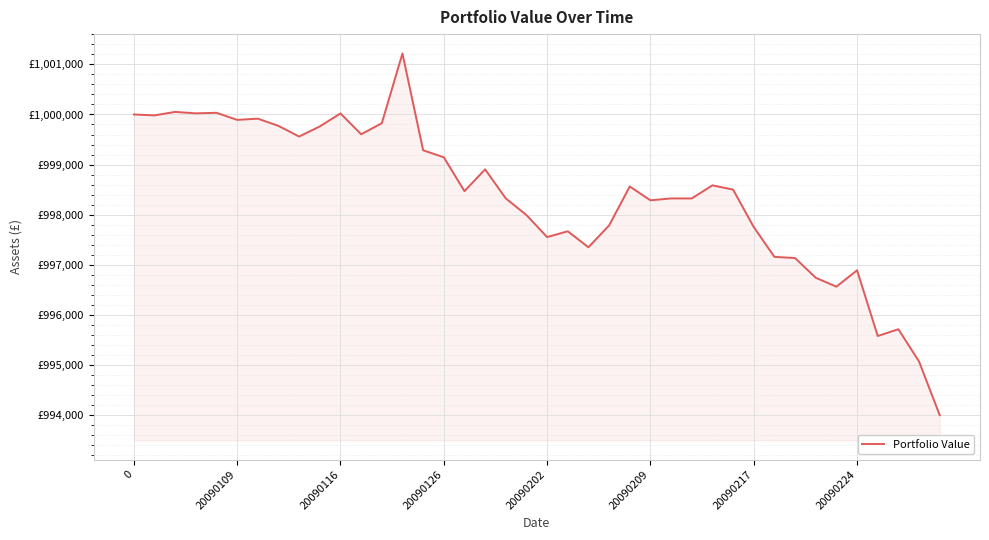

Is this an area chart (filled region under the line)?

Yes